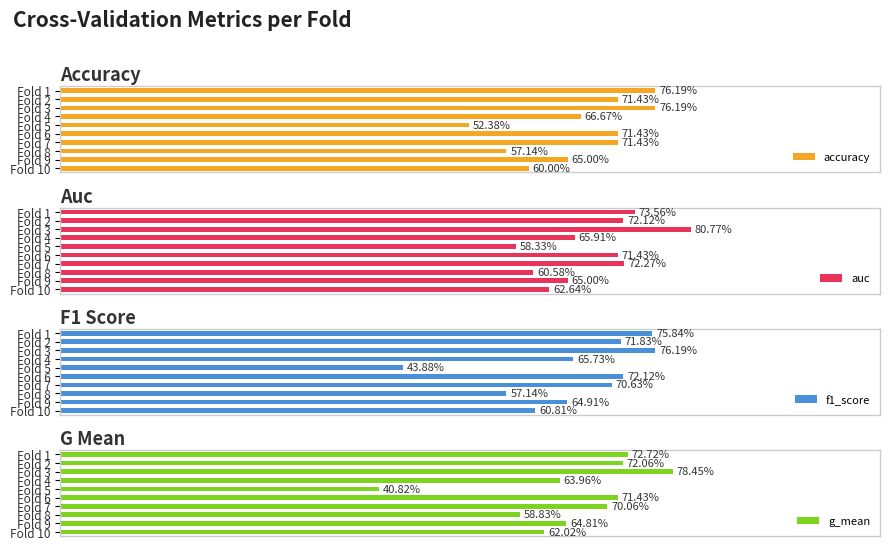

Is the value of accuracy at Fold 7 greater than the value of g_mean at Fold 3?

No